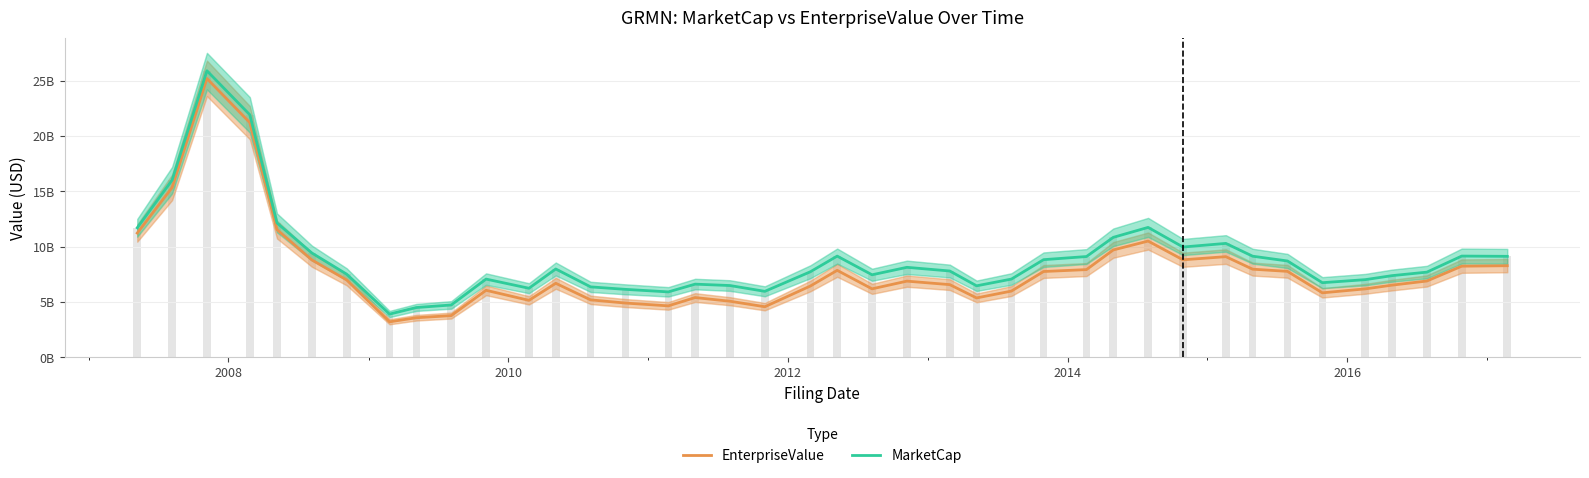

Which series has the largest range (max minus min)?

MarketCap